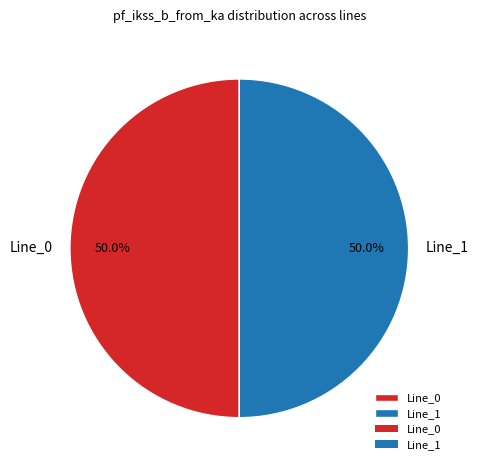

How many slices are in this pie chart?

2